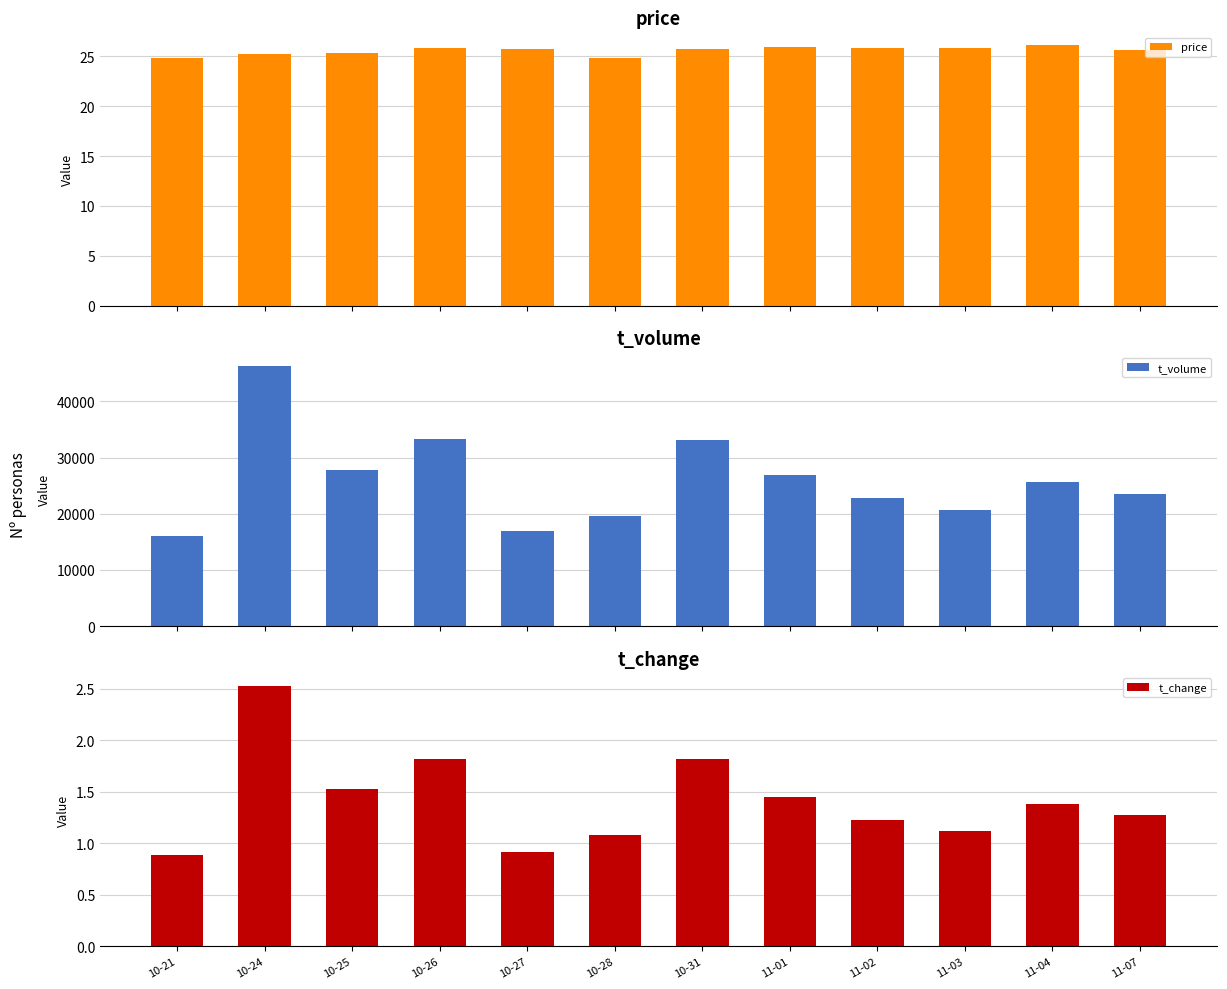

The t_change series shows 1.4 at 11-04. True or false?

True